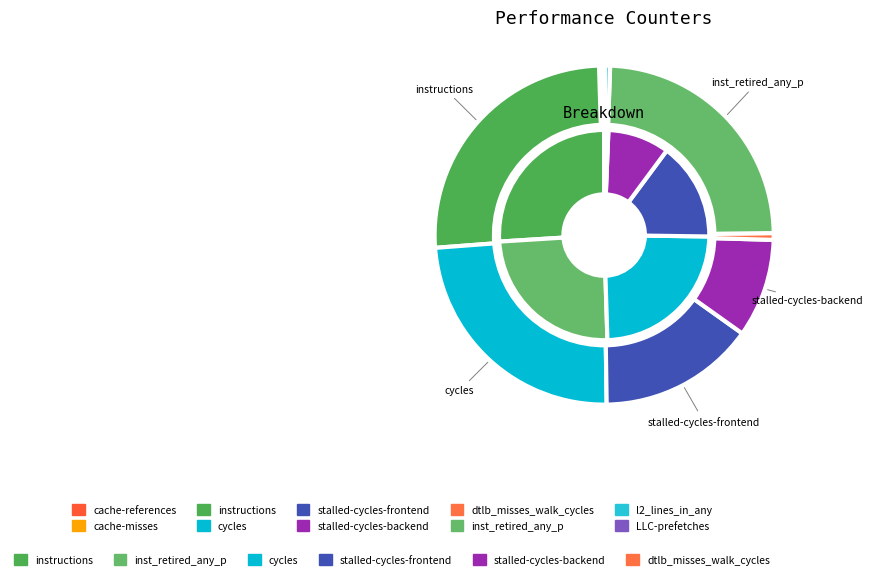

Is it true that stalled-cycles-frontend is 15% of the pie?

True